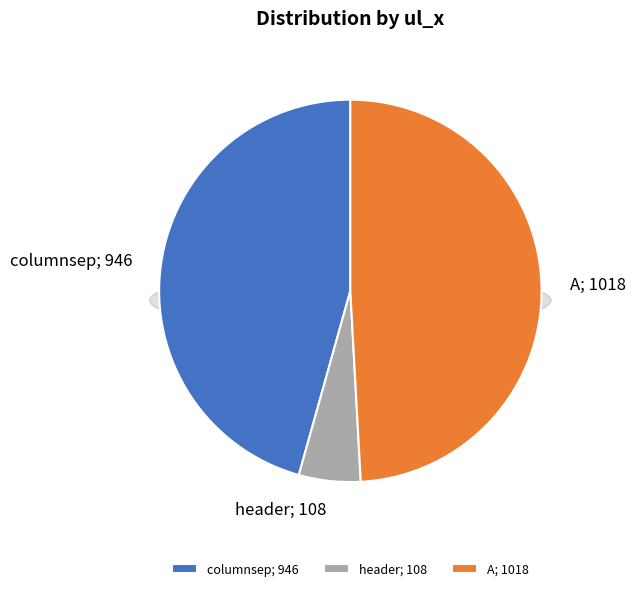

True or false: header accounts for 5% of the total.

True